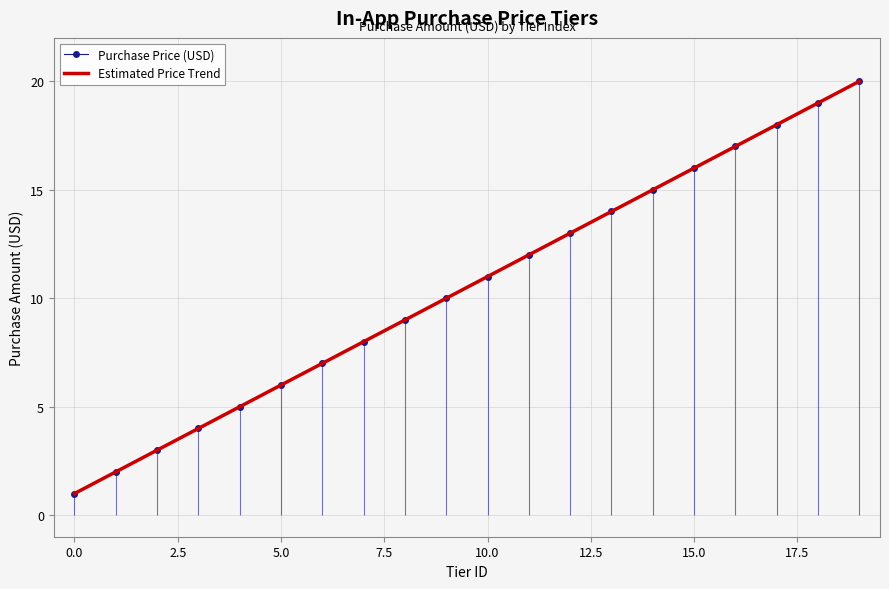

What is the difference between the second highest and minimum values in the Estimated Price Trend series?

18.0